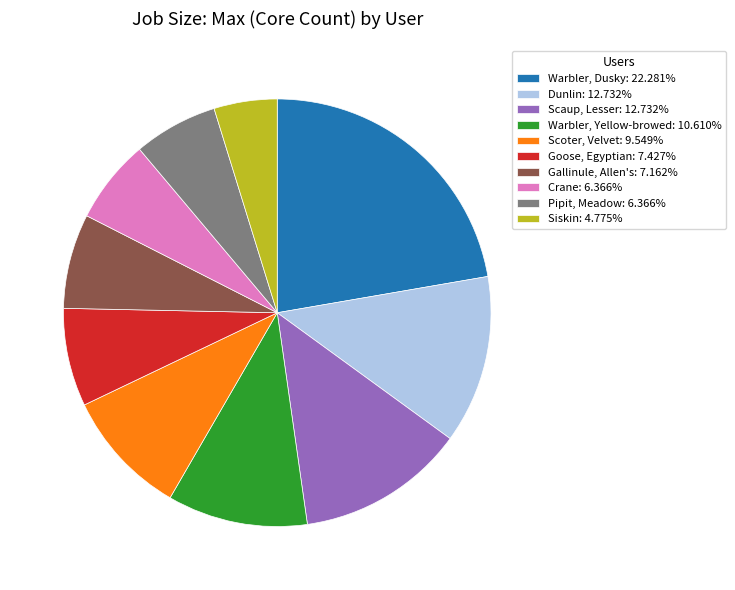

Is it true that Warbler, Yellow-browed is 11% of the pie?

True